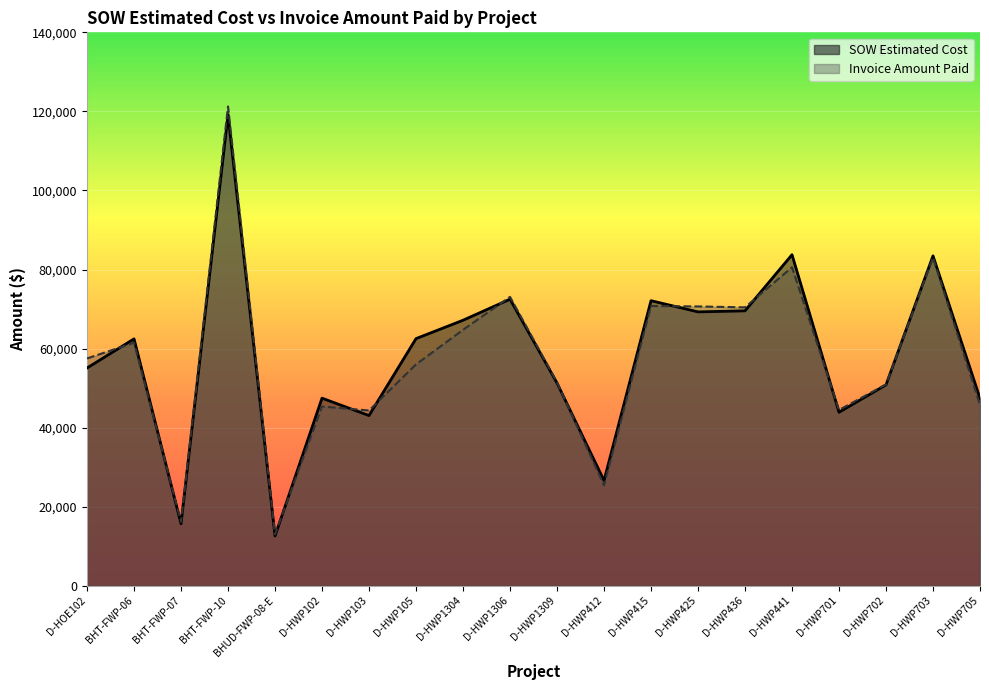

Reading right to left, transcribe all the data shown in this chart.

SOW Estimated Cost: 47414.0	83462.0	50824.5	43895.5	83754.0	69555.0	69288.0	72118.0	26617.0	51295.0	72492.0	67171.5	62522.5	43064.0	47461.5	12601.5	119135.3	15690.1	62460.4	55089.0
Invoice Amount Paid: 45744.0	83033.0	50928.5	44479.5	80572.5	70432.0	70664.0	70778.0	25405.0	51485.5	73087.5	64739.0	56001.0	44346.0	45340.0	13008.1	121256.6	16153.8	61491.1	57509.0